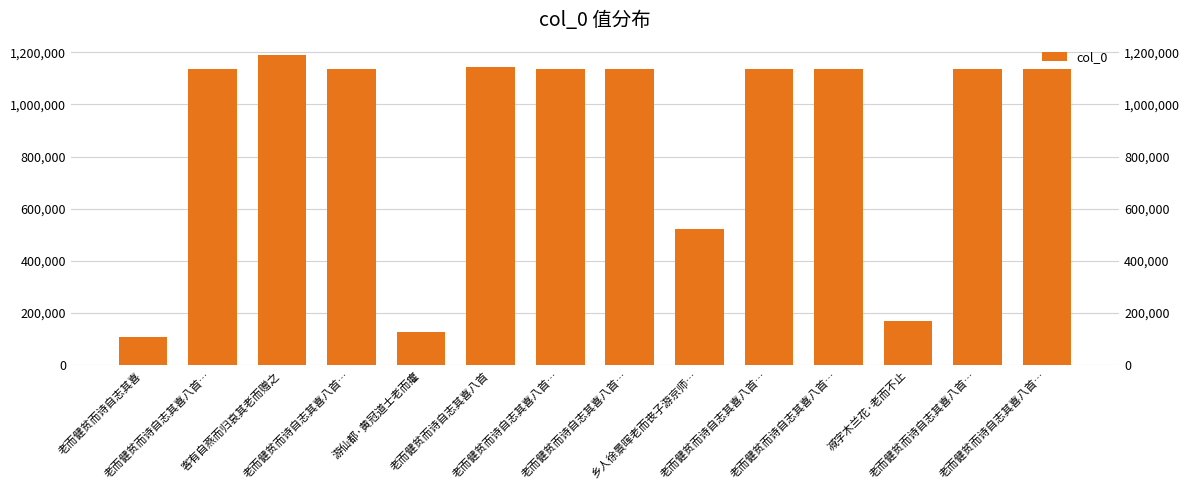

How many data points are less than 1134974?

7